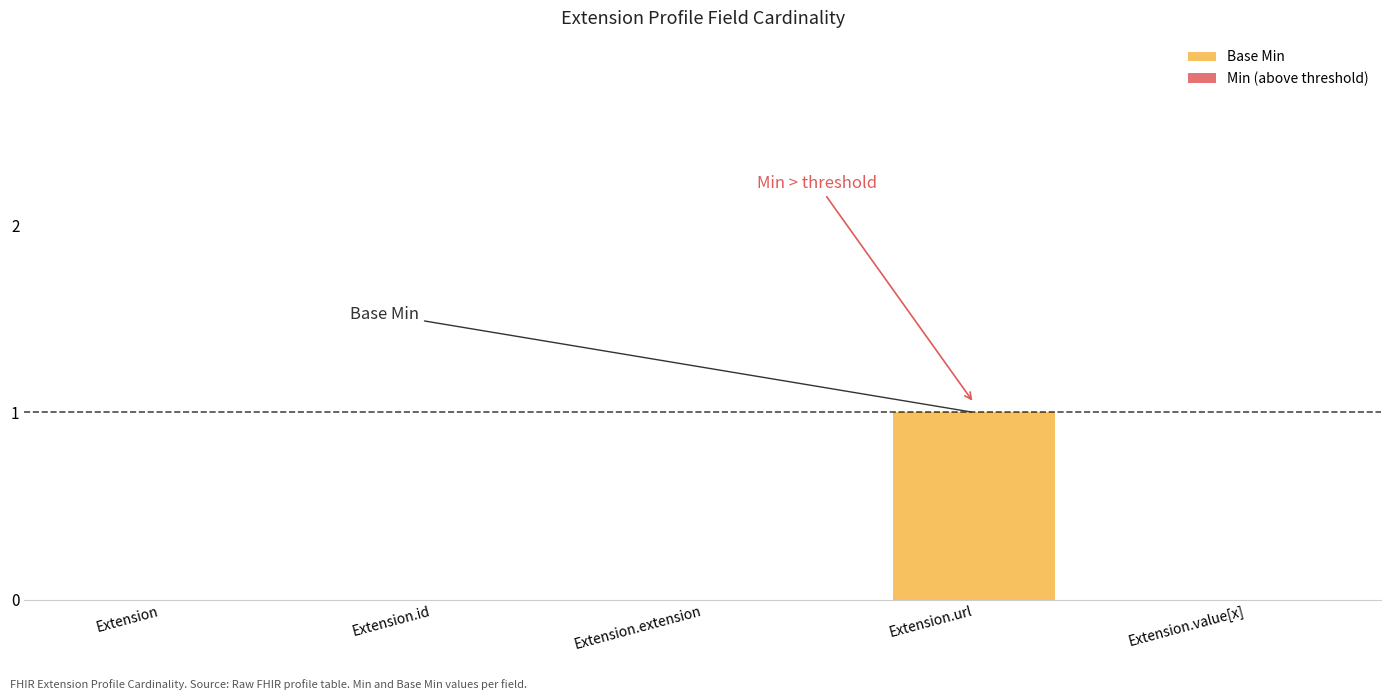

Count the number of data series in this chart.

1